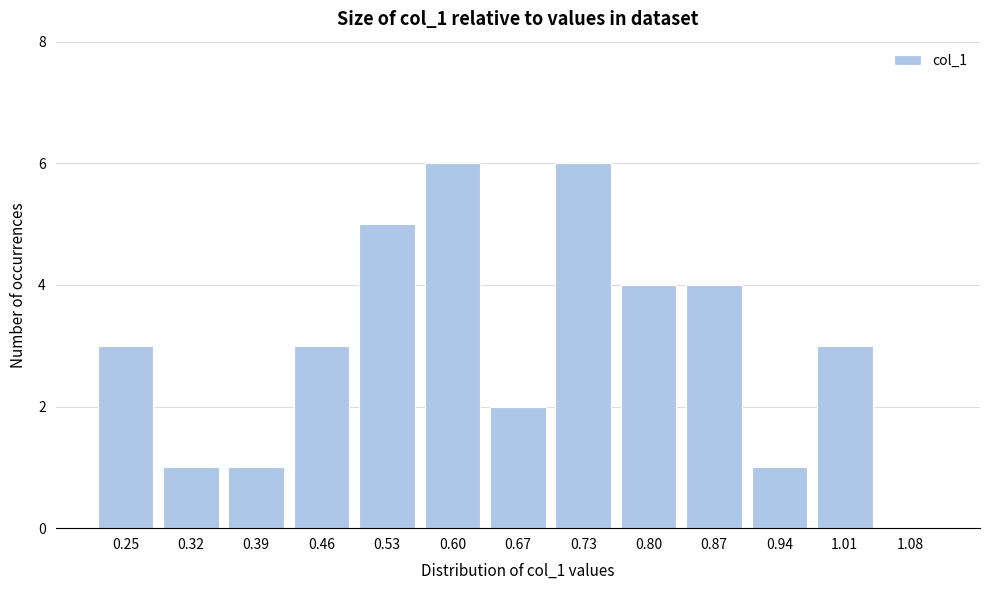

Reading right to left, extract all data points from this chart.

1.08=0	1.01=3	0.94=1	0.87=4	0.80=4	0.73=6	0.67=2	0.60=6	0.53=5	0.46=3	0.39=1	0.32=1	0.25=3